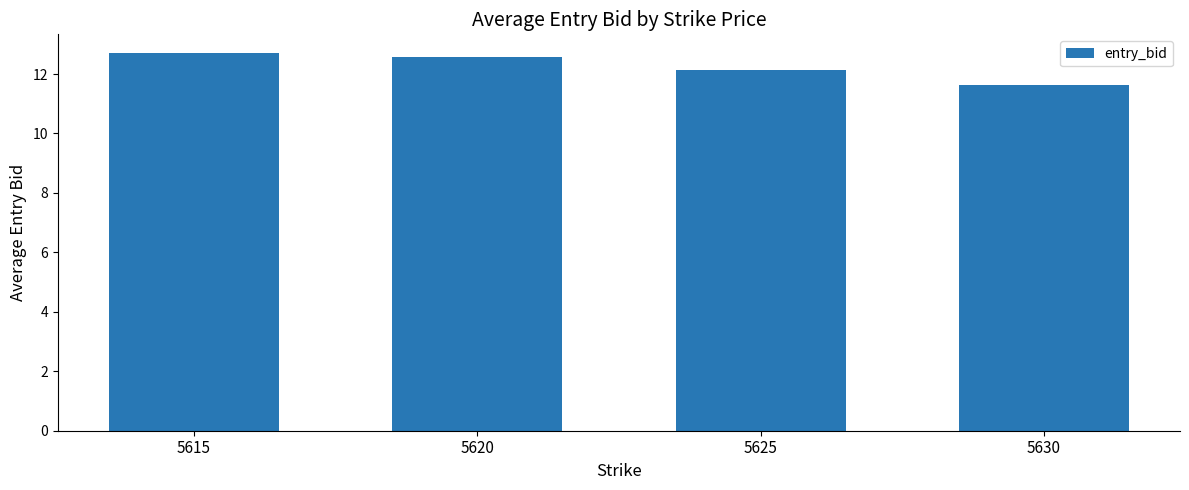

True or false: the data shows 5.3 at 5630.

False